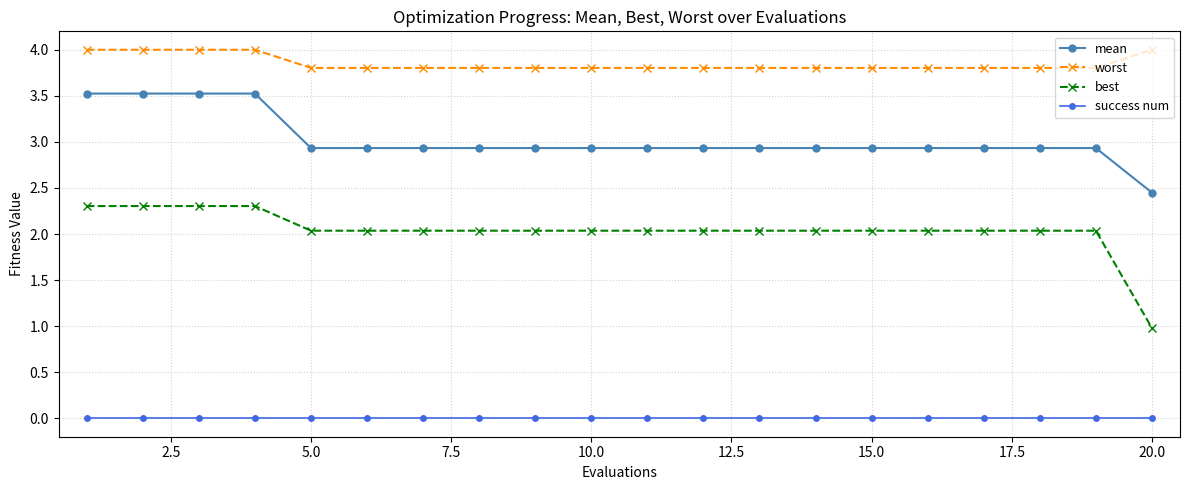

Count the number of data series in this chart.

4